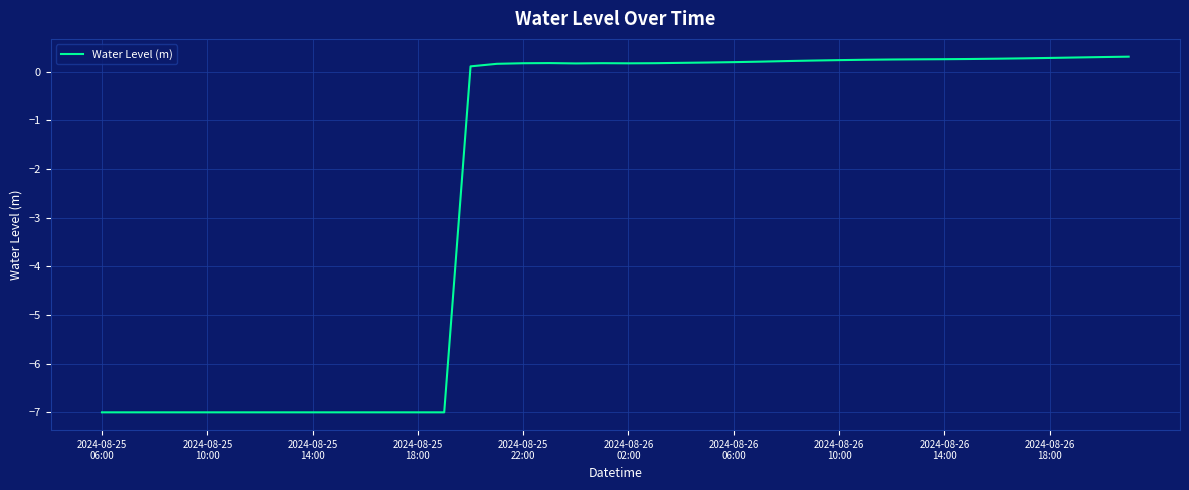

What is the smallest value displayed?

-7.0